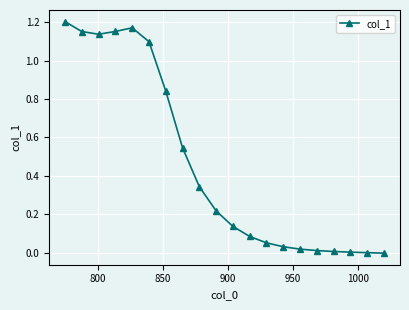

Reading right to left, what are all the values shown in this chart?

-0.0	-0.0	0.0	0.0	0.0	0.0	0.0	0.1	0.1	0.1	0.2	0.3	0.5	0.8	1.1	1.2	1.2	1.1	1.2	1.2